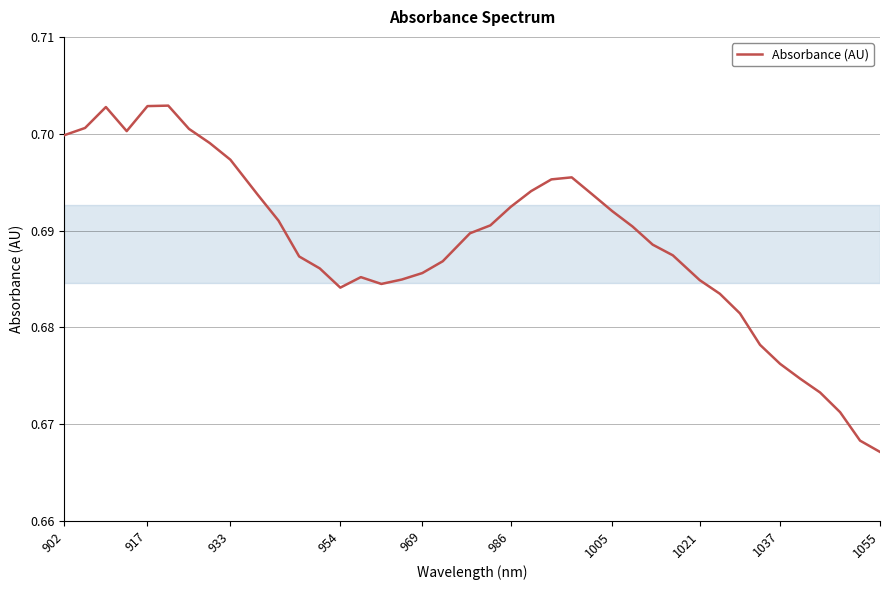

Which category has the lowest value across all series?

1055